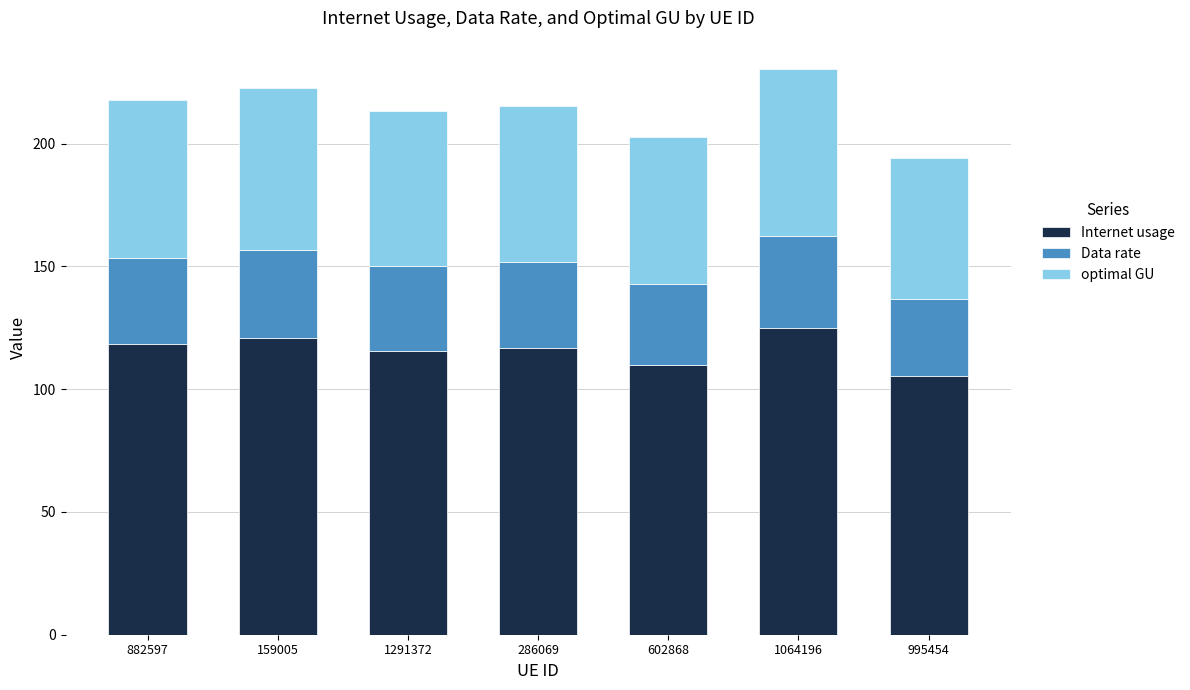

At which label does Internet usage reach its peak?

1064196